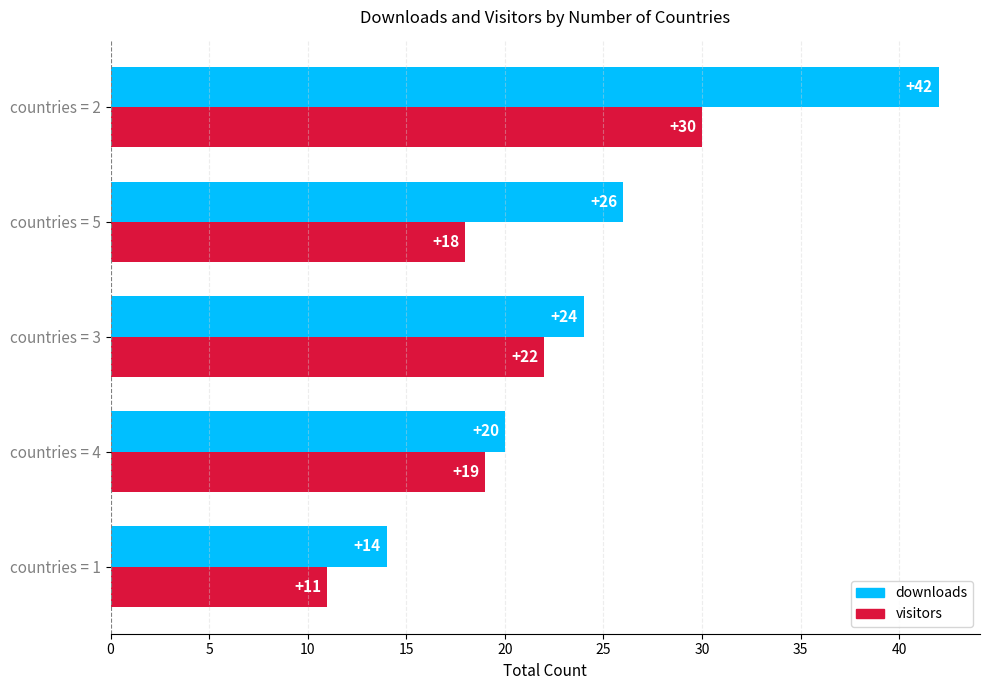

Rank the series by their maximum value, from highest to lowest.

downloads, visitors